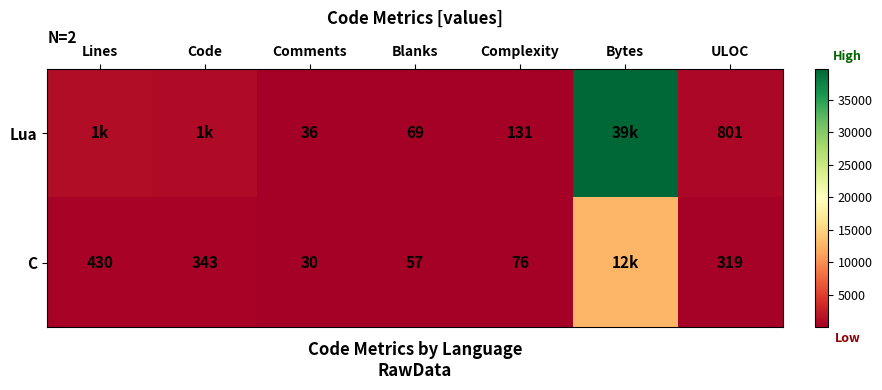

Is it true that C equals 133 at Lines?

False